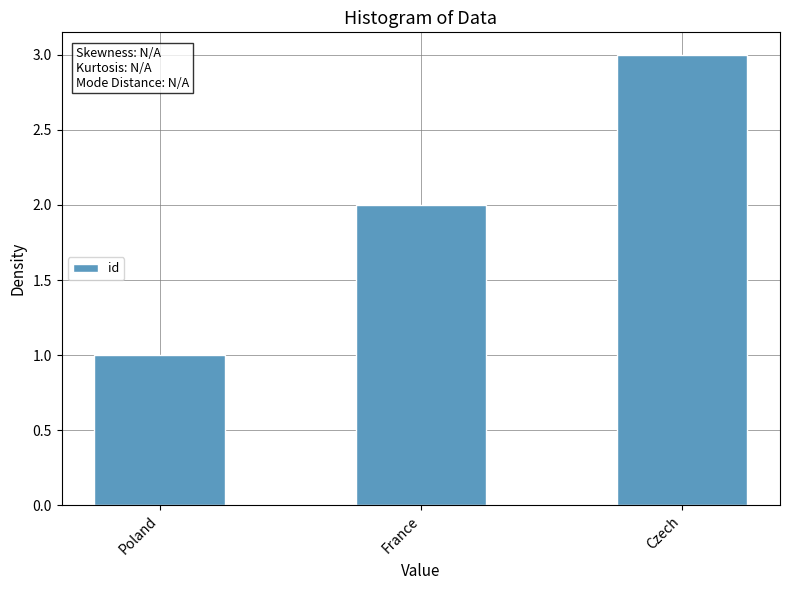

What is the label of the 1st bar from the right?

Czech